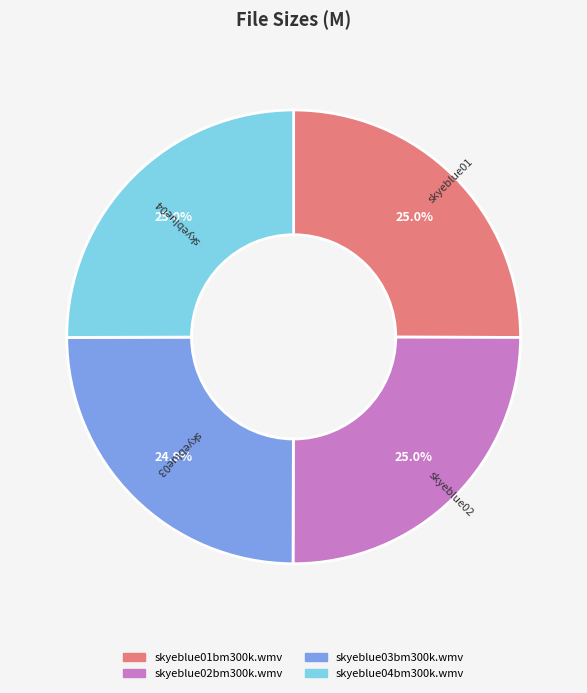

Is there any slice that represents more than half of the pie?

No